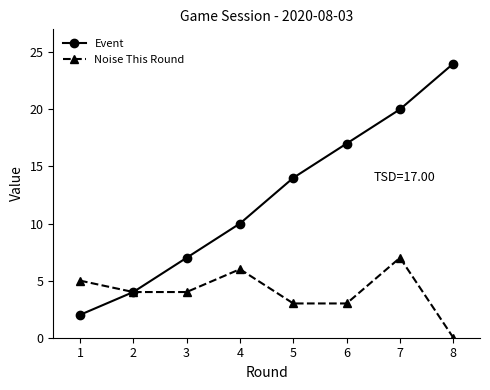

True or false: Event has a value of 17 at 6.

True